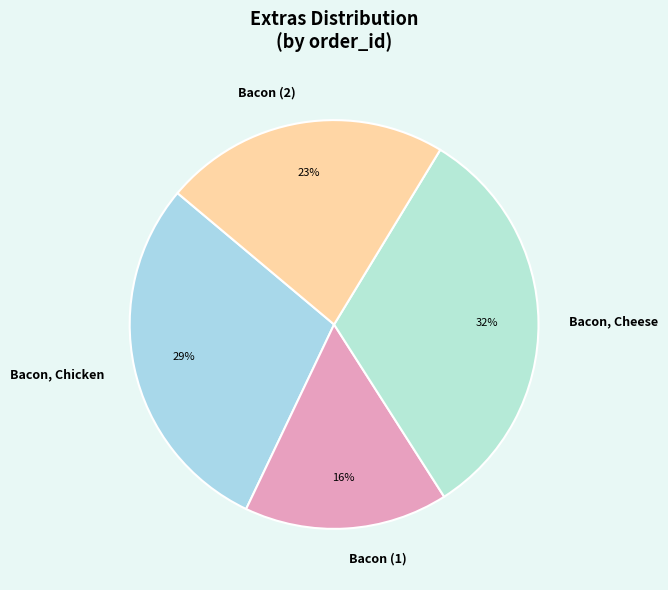

Do Bacon, Chicken and Bacon, Cheese together represent more than half of the pie?

Yes